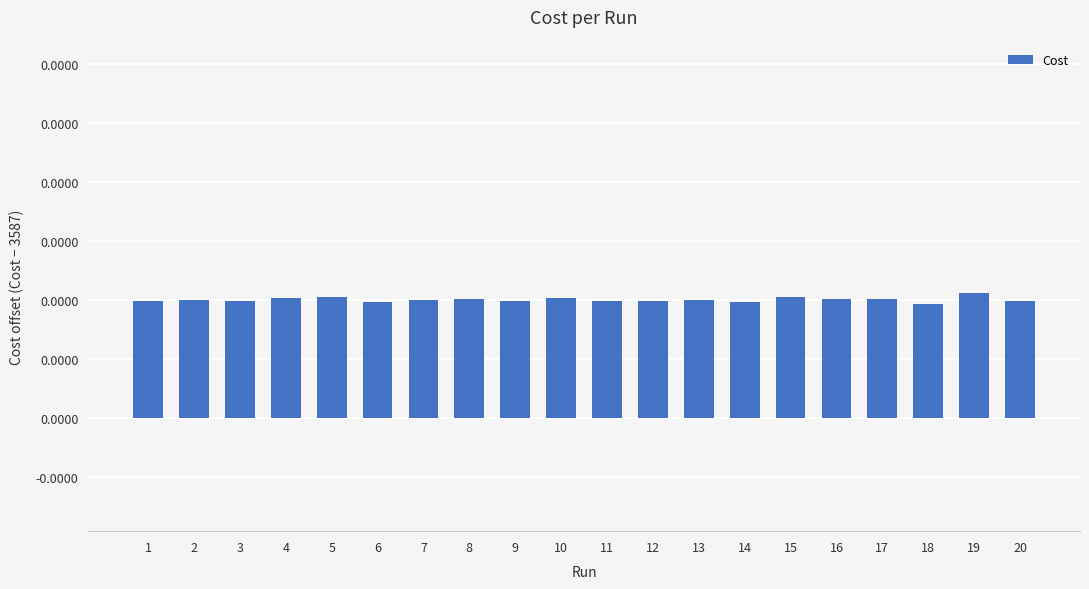

Which label corresponds to the smallest value in the chart?

18